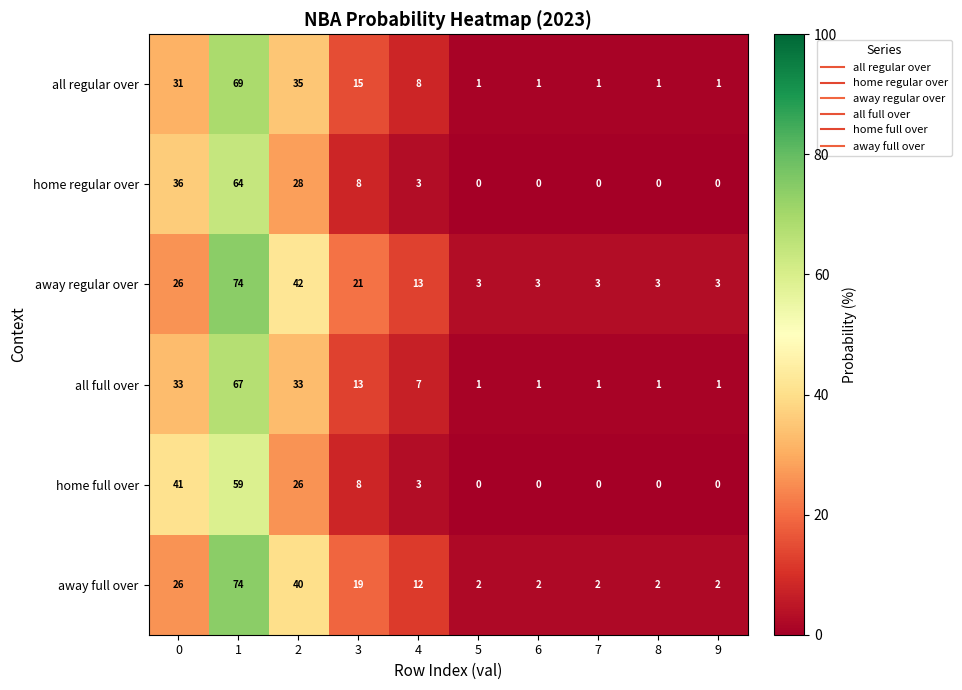

The home regular over series shows -24 at 8. True or false?

False